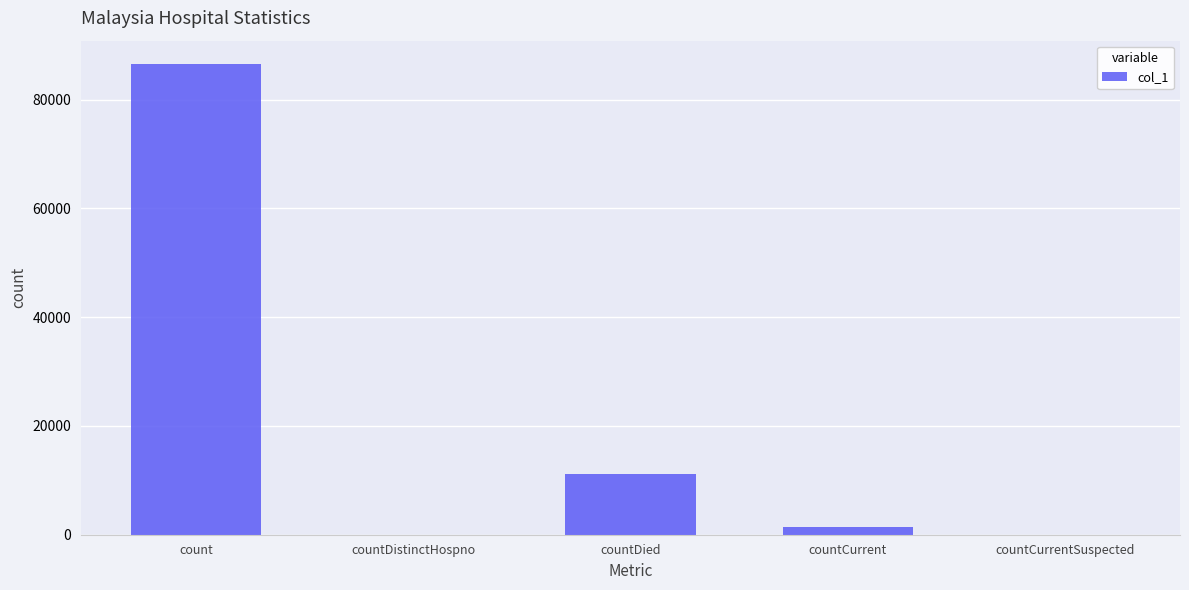

What is the change in value from countCurrent to countCurrentSuspected?

-1332